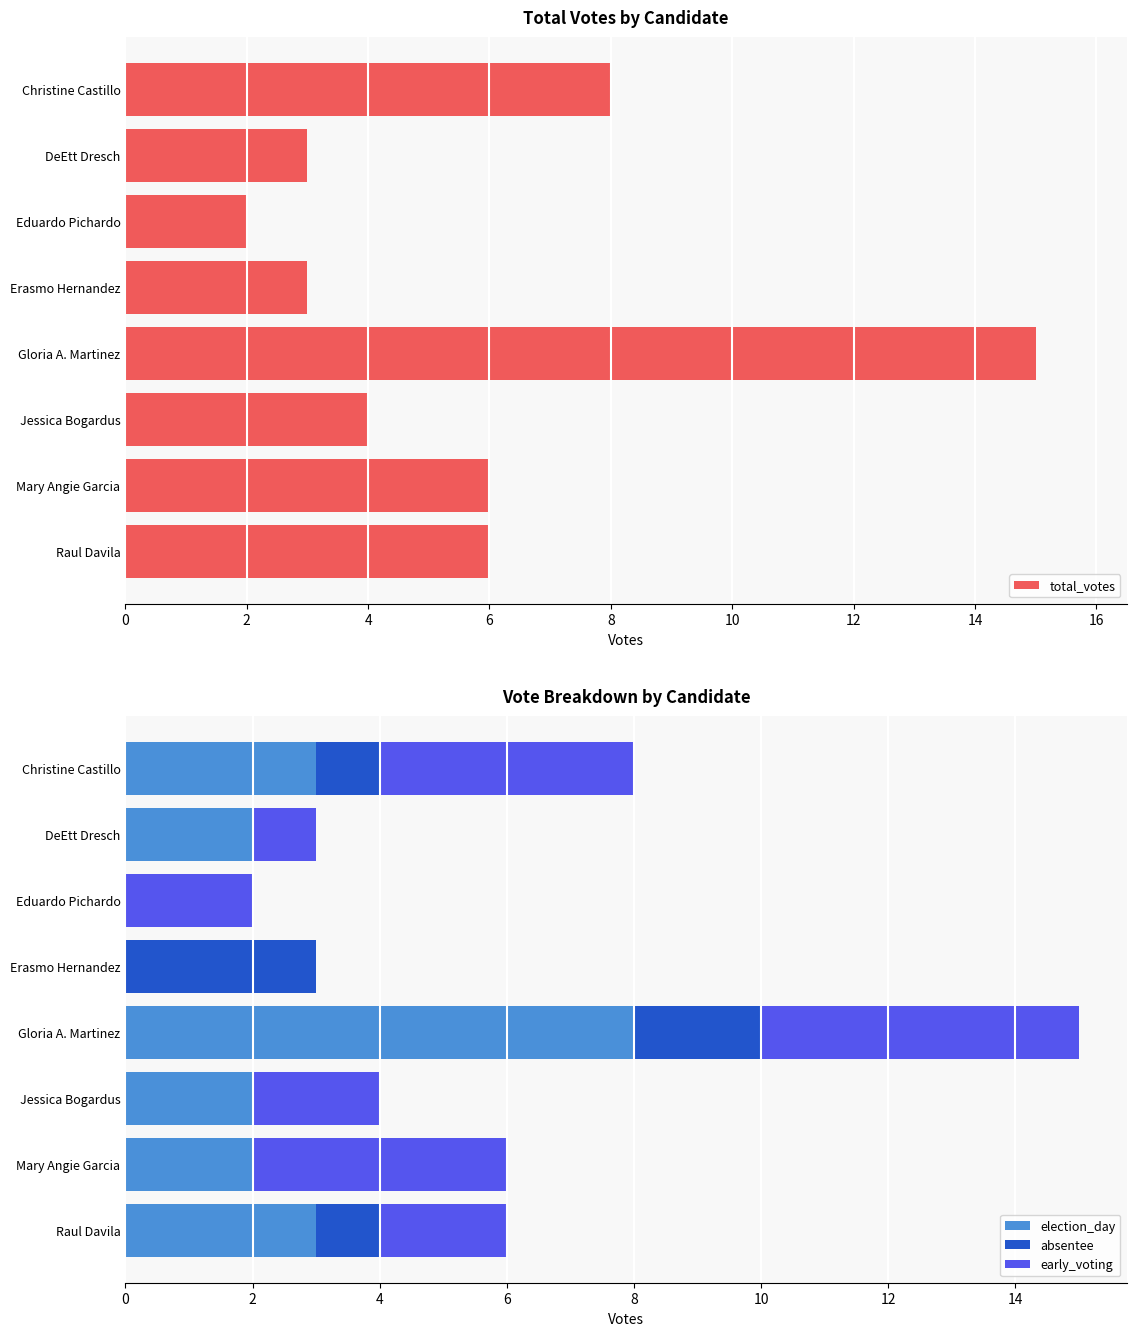

What is the difference between the election_day values at Gloria A. Martinez and Eduardo Pichardo?

8